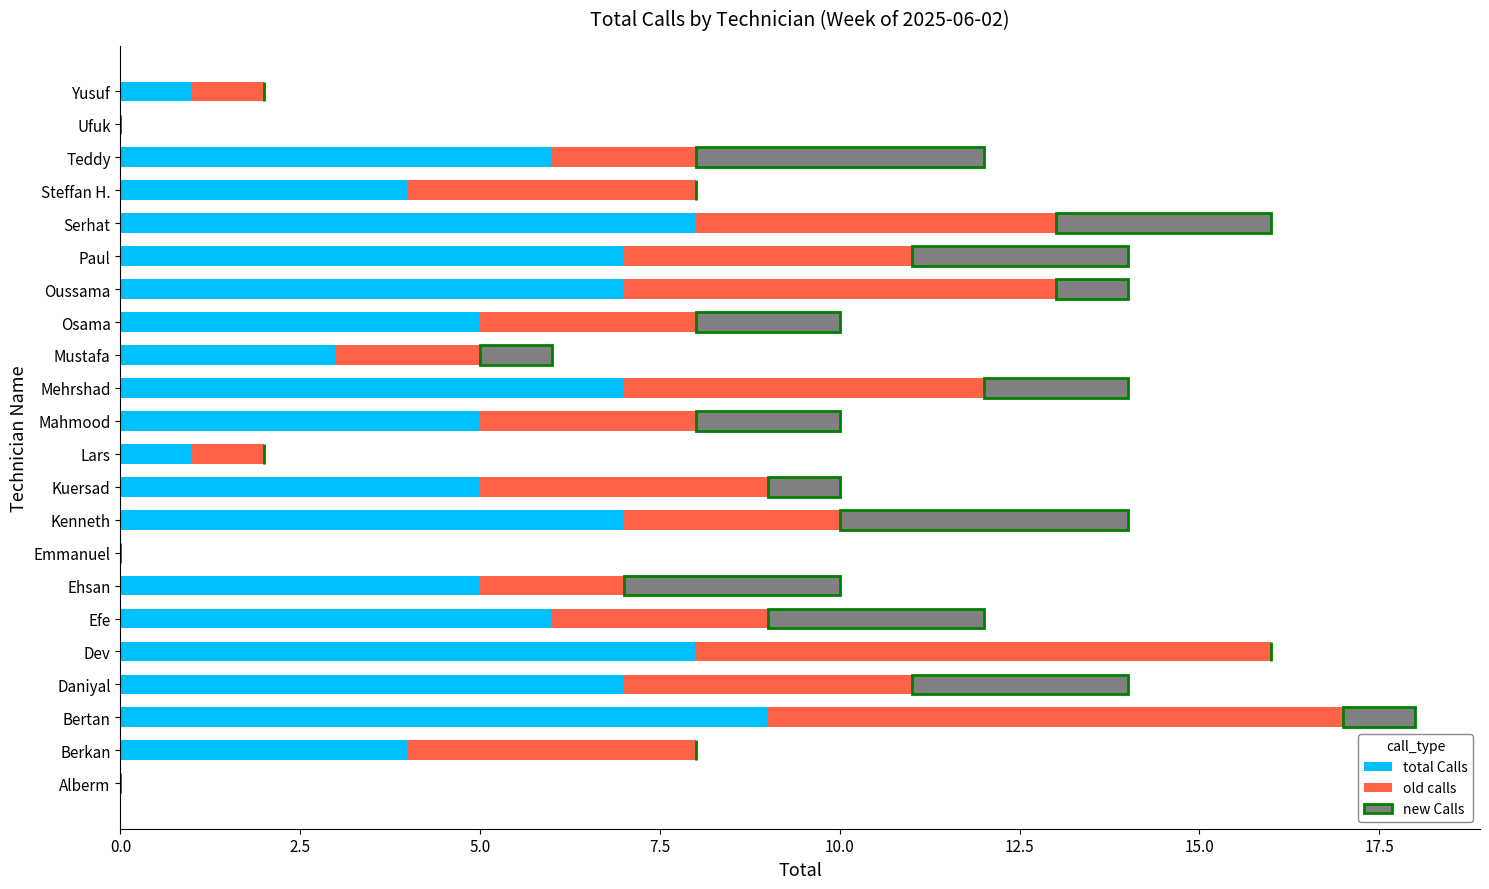

At which category is the sum across all series the highest?

Bertan